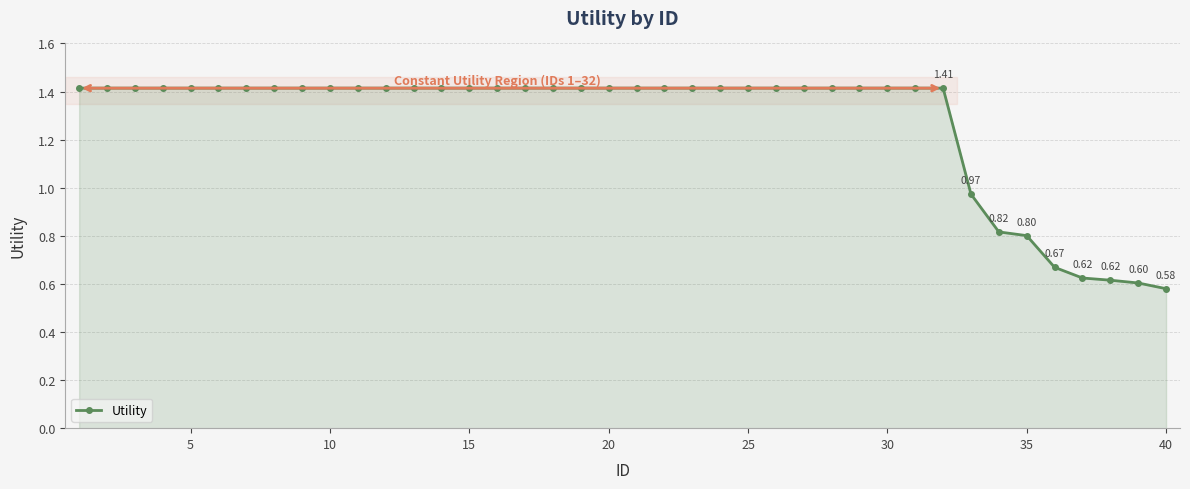

What is the sum of all values?

50.9